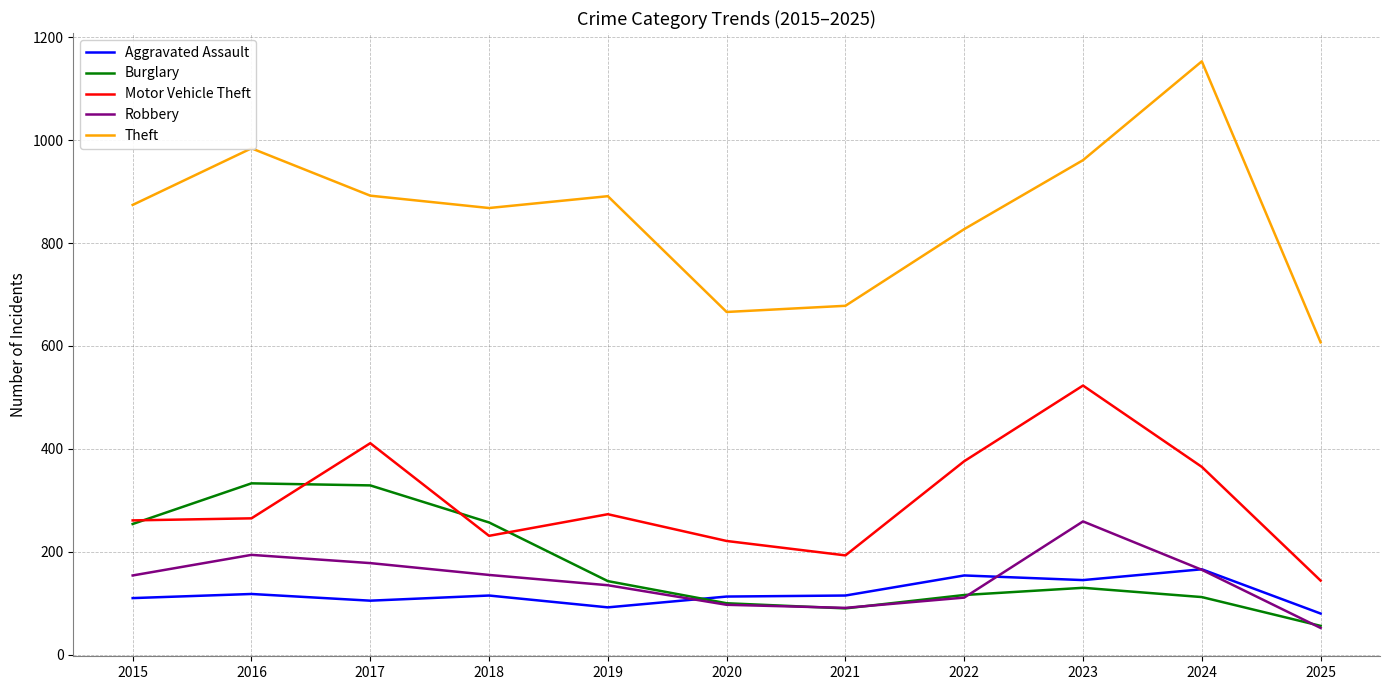

At which category is the sum across all series the highest?

2023